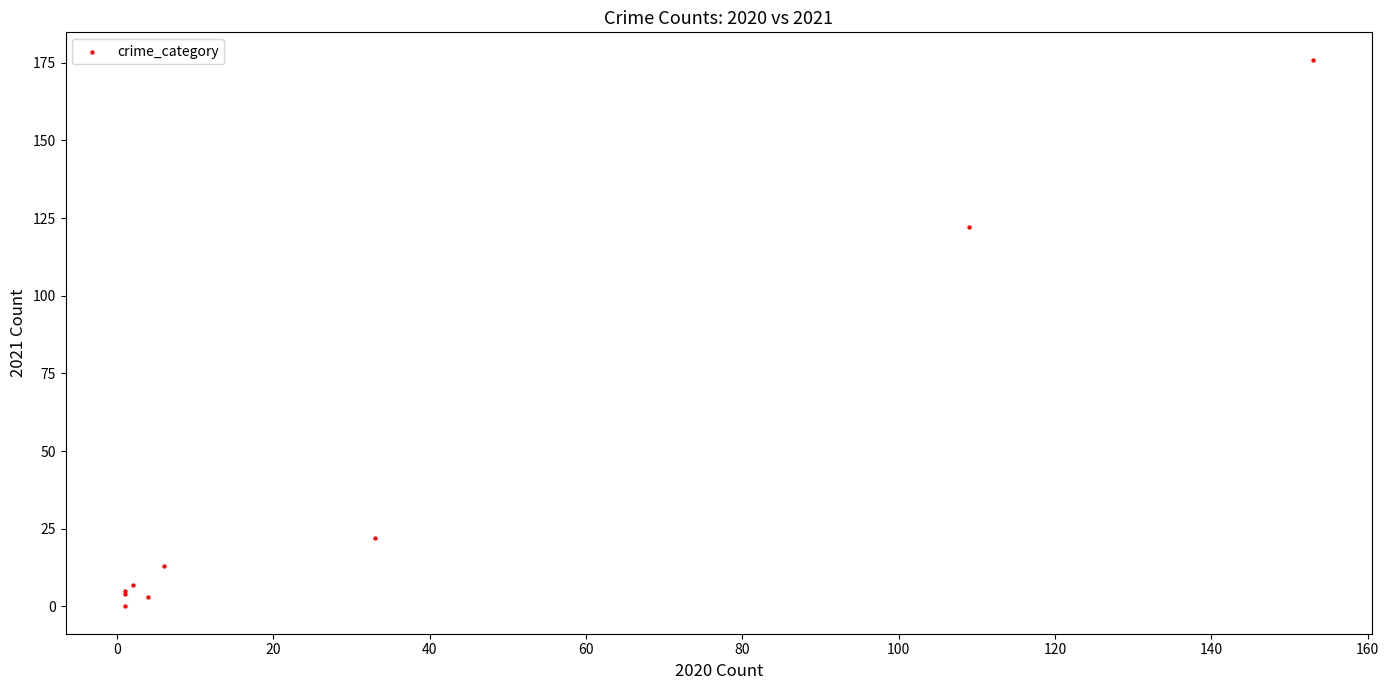

What Y value in the scatter plot is closest to 88?

122